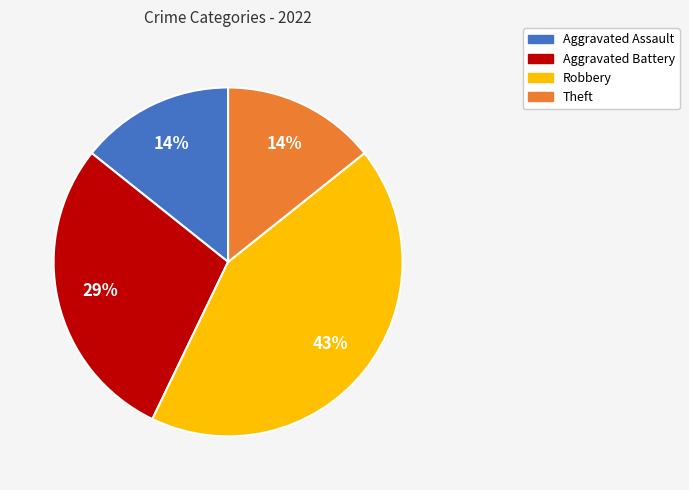

Does any single category account for the majority?

No